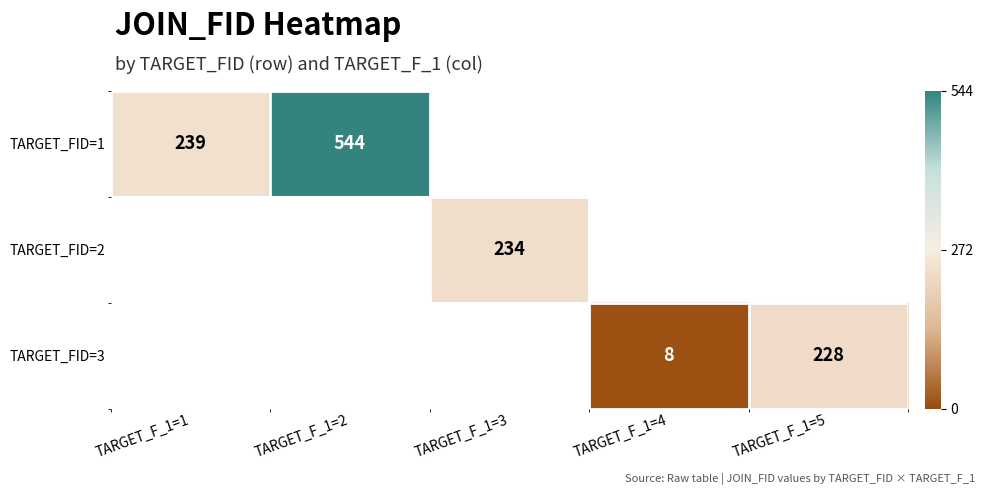

How many distinct data groups are displayed?

3